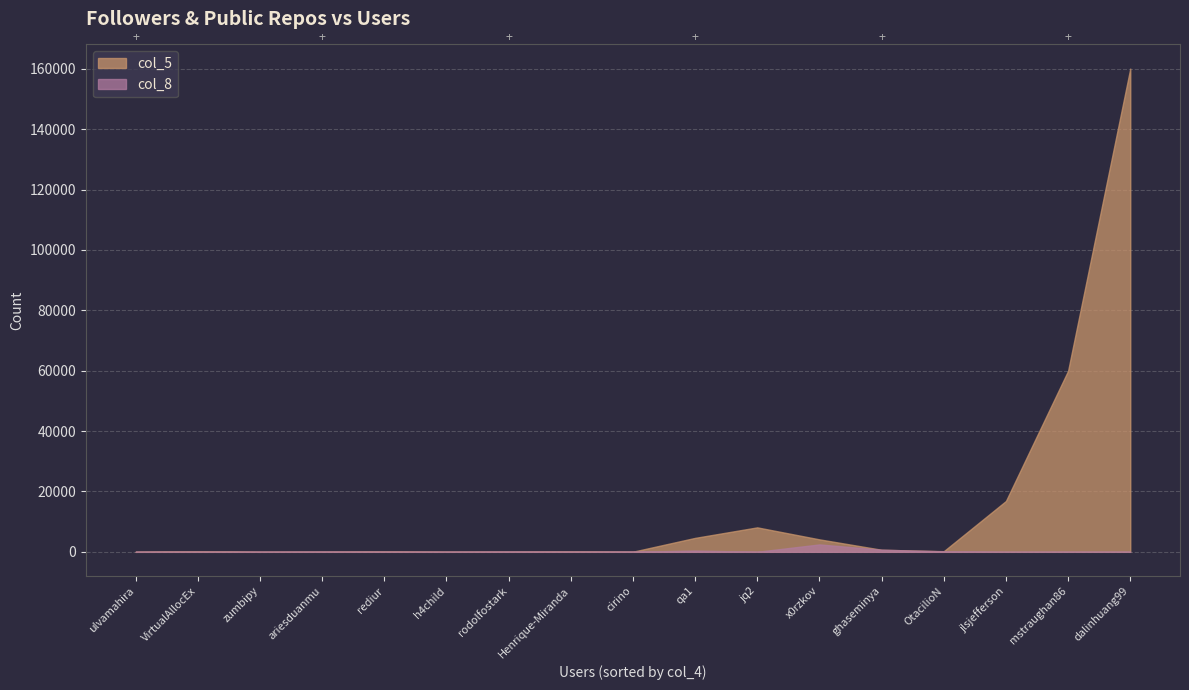

Which category has the highest value in the col_5 series?

dalinhuang99